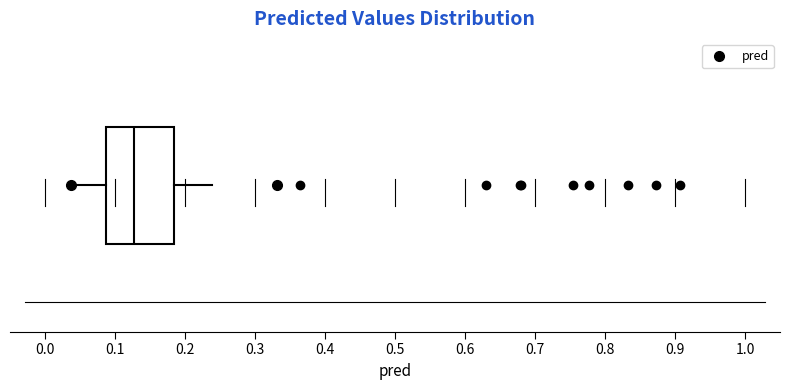

Transcribe this box plot: give where the median line is, the range the box spans, and where the two whiskers end, as read against the x-axis. The values are not printed on the chart, so give them approximately, as read against the axis.

median 0.13, box 0.09 to 0.18, whiskers 0.04 to 0.24